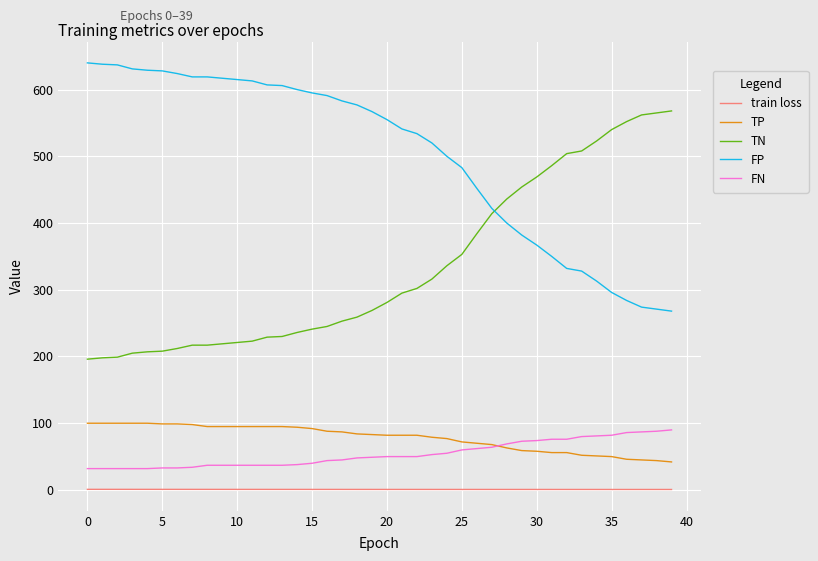

What is the average value of the FP series?

502.7